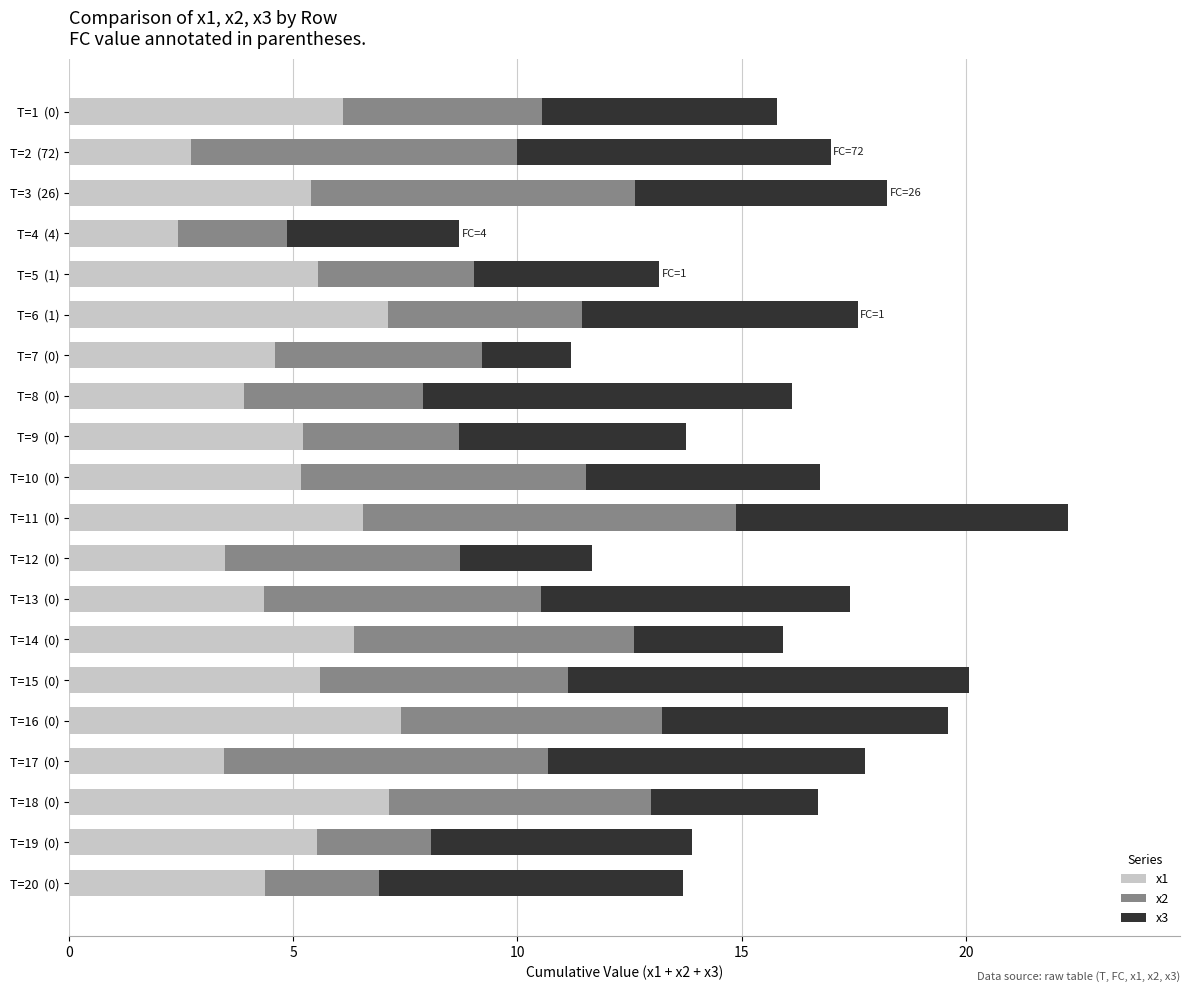

What is the difference between the second highest and second lowest values in the x1 series?

4.4